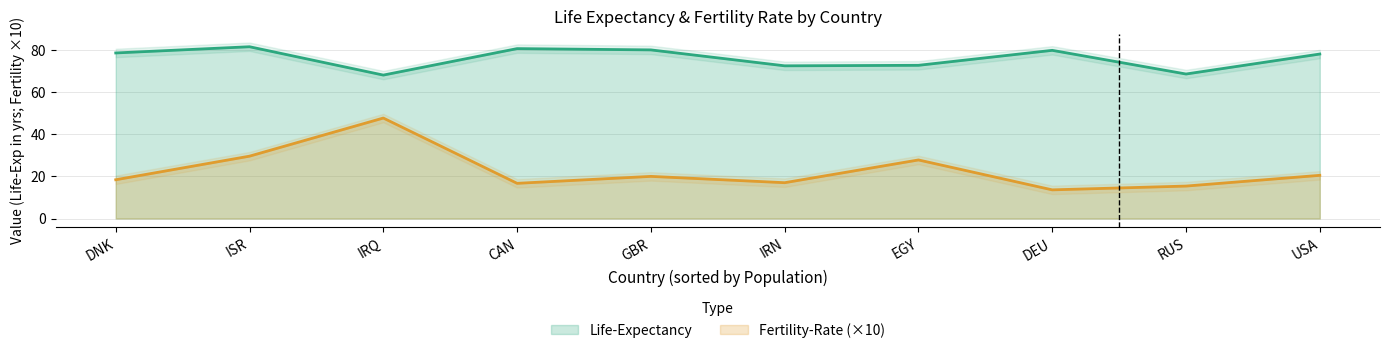

How many values in the Life-Expectancy series are below 78?

4